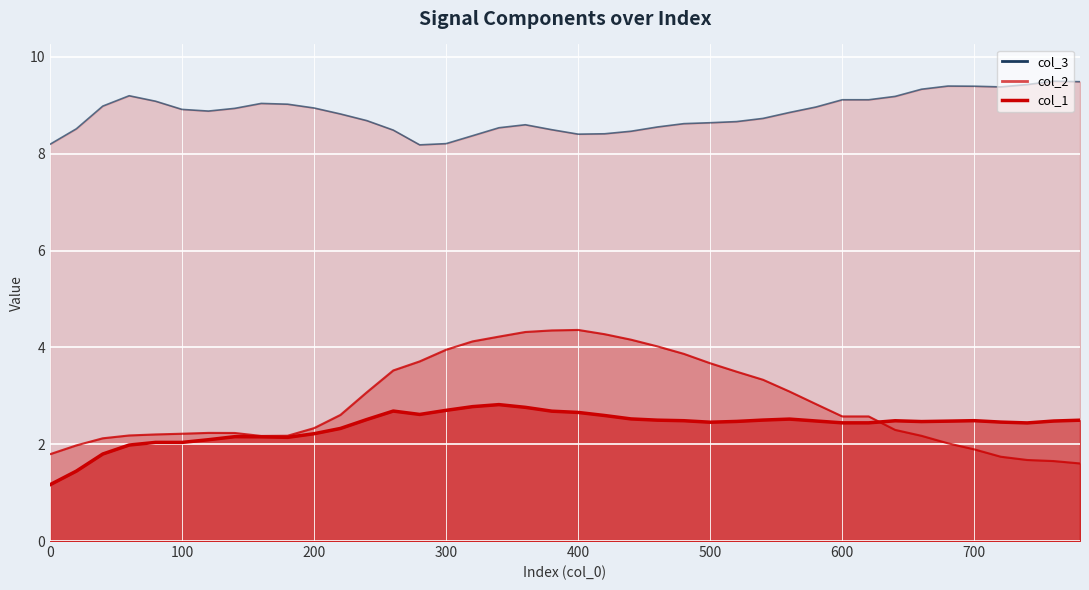

Reading right to left, extract all data points from this chart.

col_3 line: 9.5	9.5	9.4	9.4	9.4	9.4	9.3	9.2	9.1	9.1	9.0	8.9	8.7	8.7	8.6	8.6	8.6	8.5	8.4	8.4	8.5	8.6	8.5	8.4	8.2	8.2	8.5	8.7	8.8	8.9	9.0	9.0	8.9	8.9	8.9	9.1	9.2	9.0	8.5	8.2
col_2 line: 1.6	1.7	1.7	1.7	1.9	2.0	2.2	2.3	2.6	2.6	2.8	3.1	3.3	3.5	3.7	3.9	4.0	4.2	4.3	4.4	4.3	4.3	4.2	4.1	4.0	3.7	3.5	3.1	2.6	2.3	2.2	2.2	2.2	2.2	2.2	2.2	2.2	2.1	2.0	1.8
col_1 line: 2.5	2.5	2.4	2.5	2.5	2.5	2.5	2.5	2.4	2.4	2.5	2.5	2.5	2.5	2.5	2.5	2.5	2.5	2.6	2.7	2.7	2.8	2.8	2.8	2.7	2.6	2.7	2.5	2.3	2.2	2.1	2.2	2.2	2.1	2.0	2.0	2.0	1.8	1.4	1.2